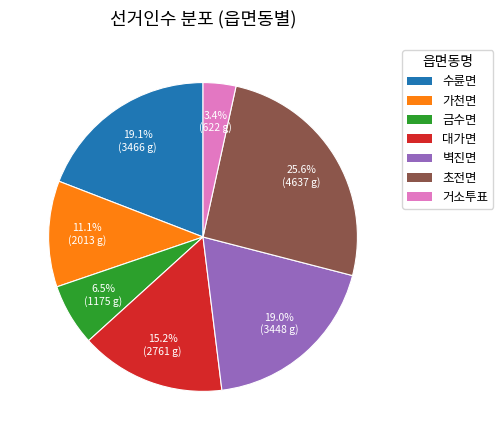

To the nearest percent, what portion does 거소투표 represent?

3%